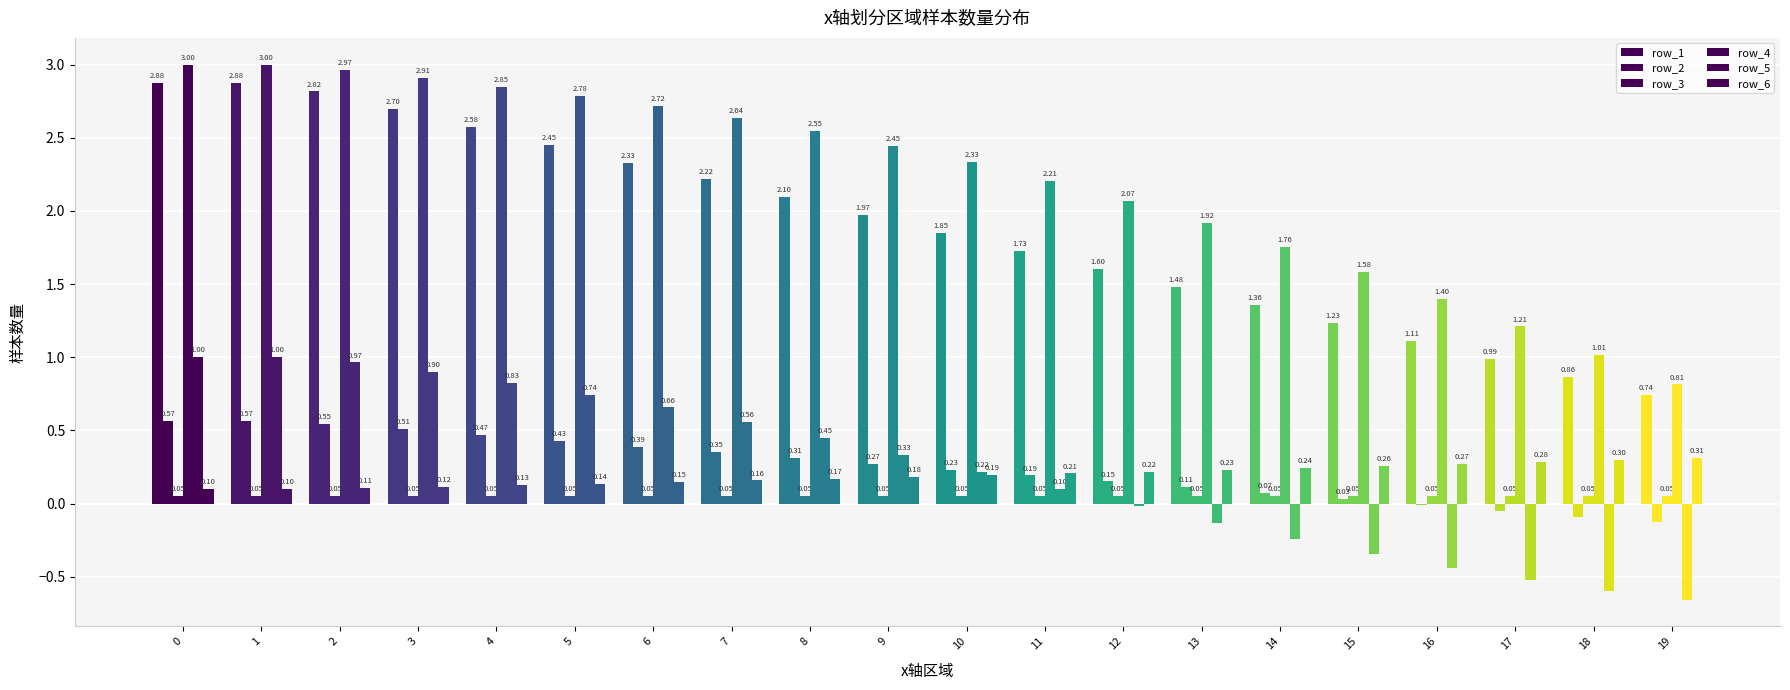

How many groups of bars are there?

20